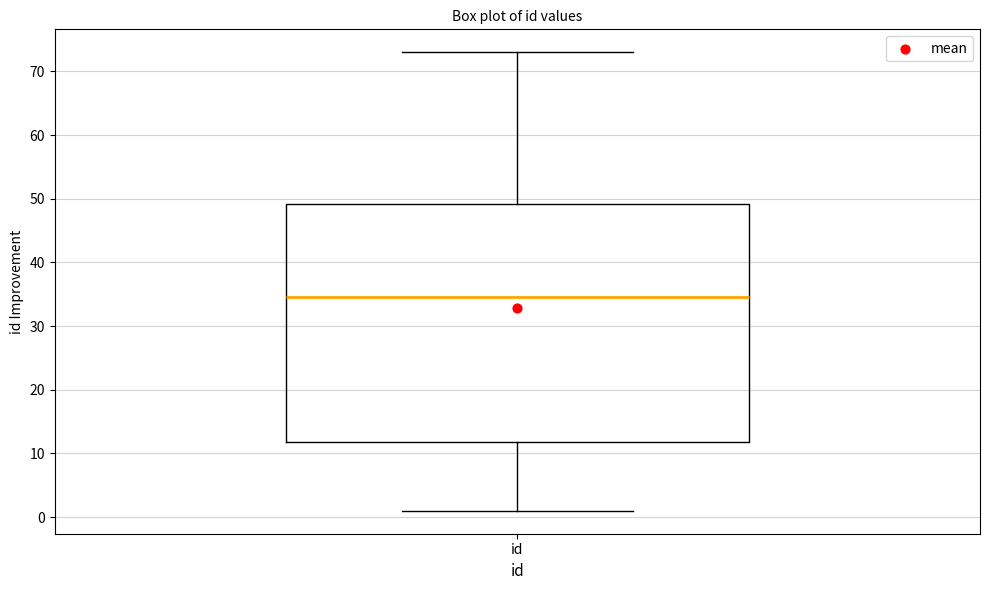

Where does the upper whisker of the box for id end on the y-axis? The values are not printed on the chart, so give them approximately, as read against the axis.

73